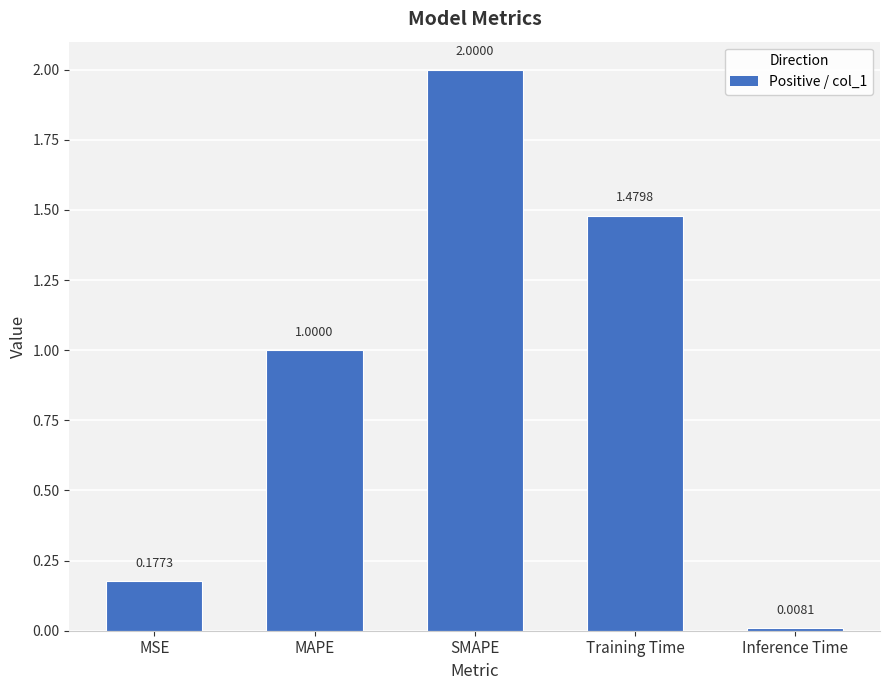

Rank the categories by value from highest to lowest.

SMAPE, Training Time, MAPE, MSE, Inference Time